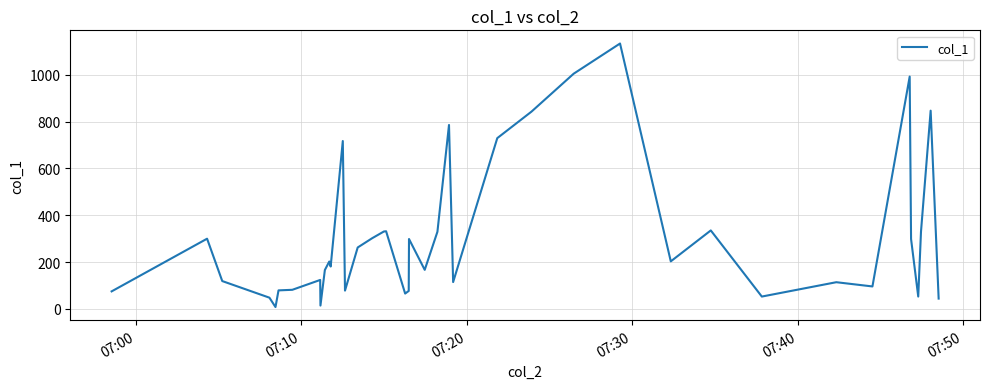

What is the greatest value displayed?

1134.5